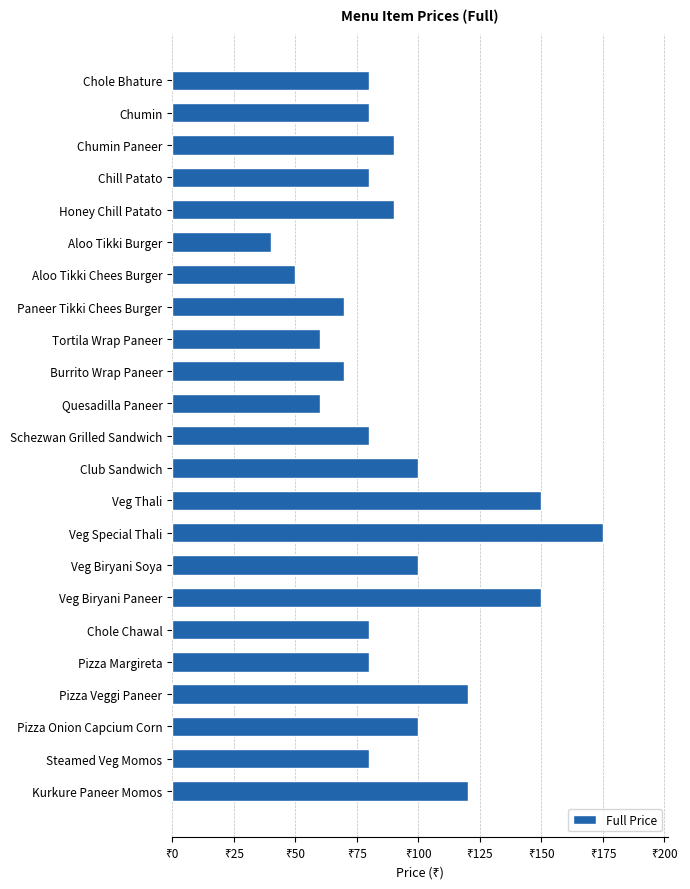

How many data points does each series have?

23